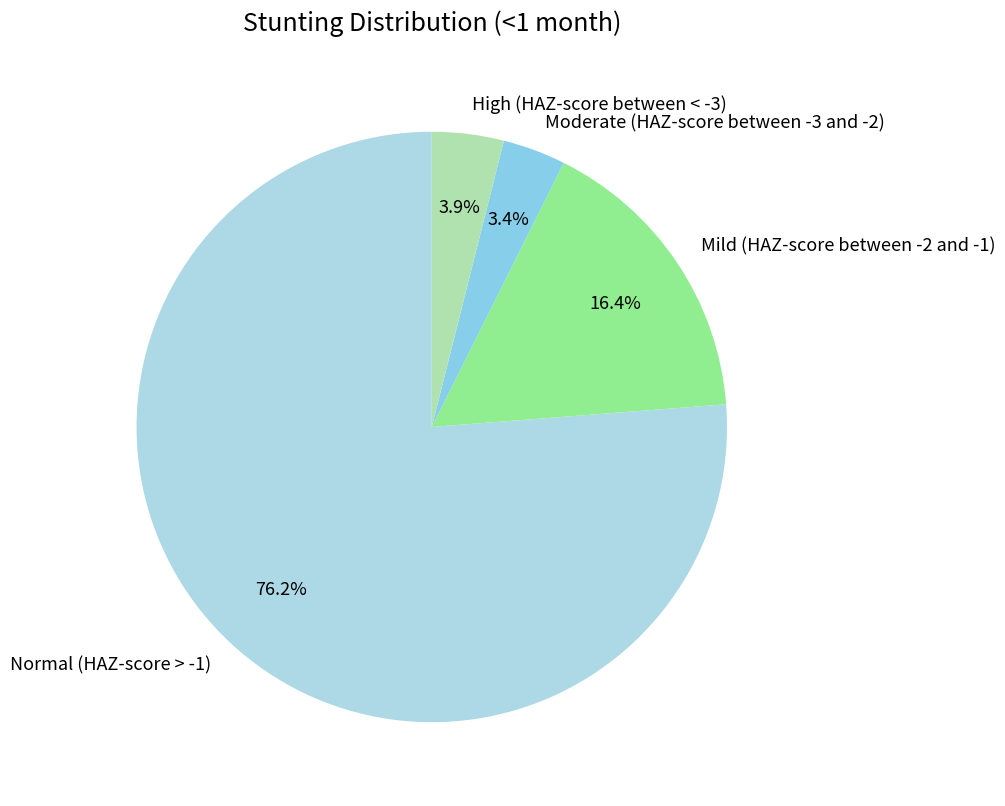

Which slice represents more than half of the pie?

Normal (HAZ-score > -1)